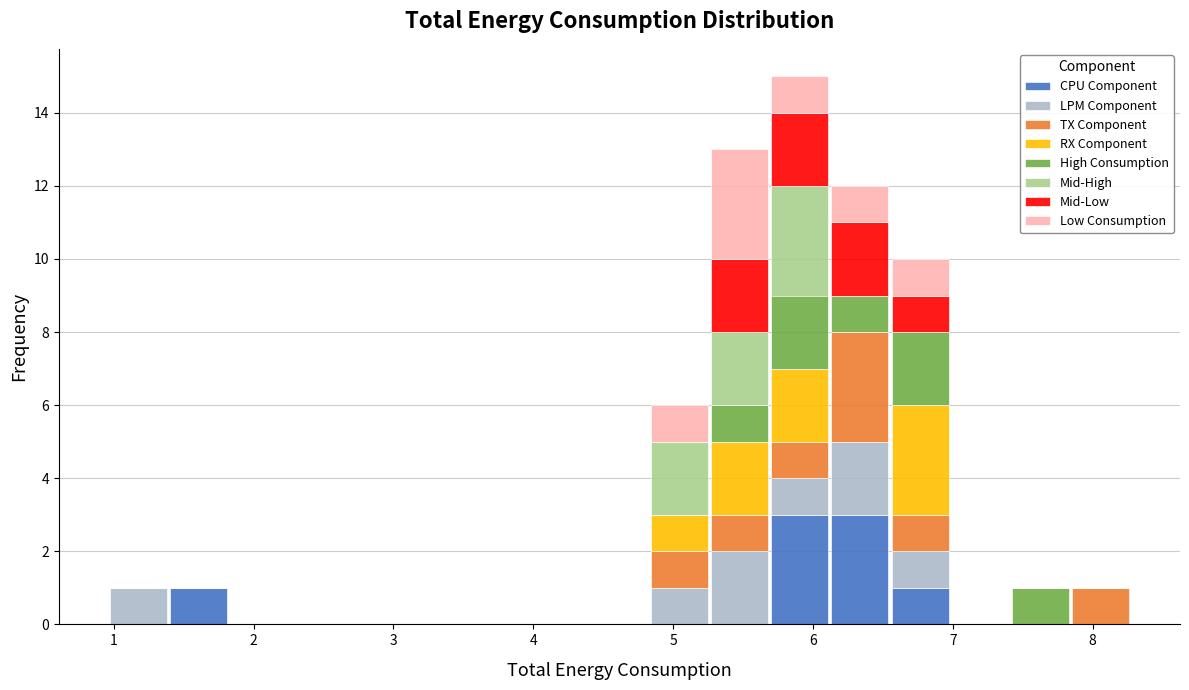

Reading left to right, transcribe this chart: for each stacked bar, give the range it covers on the x-axis and its total height. Neither the bar edges nor the heights are printed on the chart, so give them approximately, as read against the axes.

1.0 to 1.4: 1
1.4 to 1.8: 1
1.8 to 2.3: 0
2.3 to 2.7: 0
2.7 to 3.1: 0
3.1 to 3.5: 0
3.5 to 4.0: 0
4.0 to 4.4: 0
4.4 to 4.8: 0
4.8 to 5.3: 6
5.3 to 5.7: 13
5.7 to 6.1: 15
6.1 to 6.6: 12
6.6 to 7.0: 10
7.0 to 7.4: 0
7.4 to 7.8: 1
7.8 to 8.3: 1